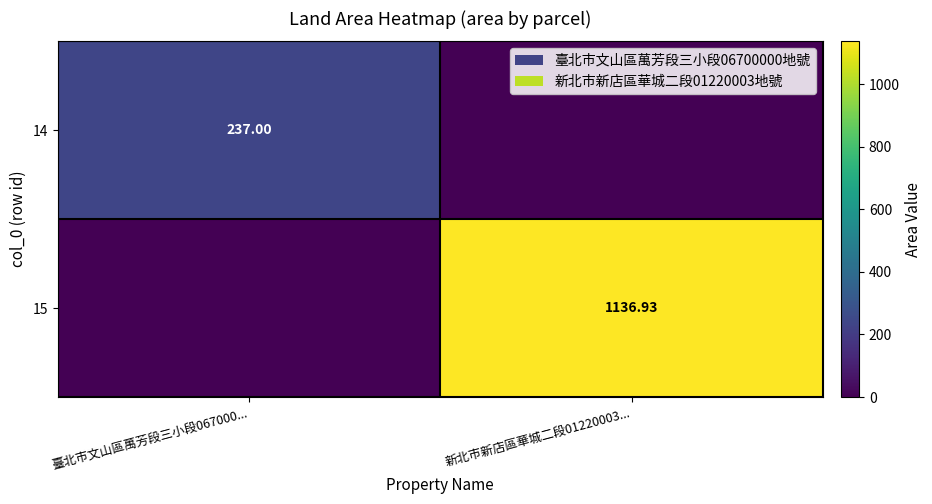

What is the total value across all series at 臺北市文山區萬芳段三小段067000...?

237.0